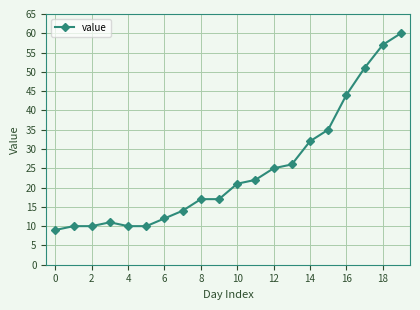

What is the minimum value shown in the chart?

9